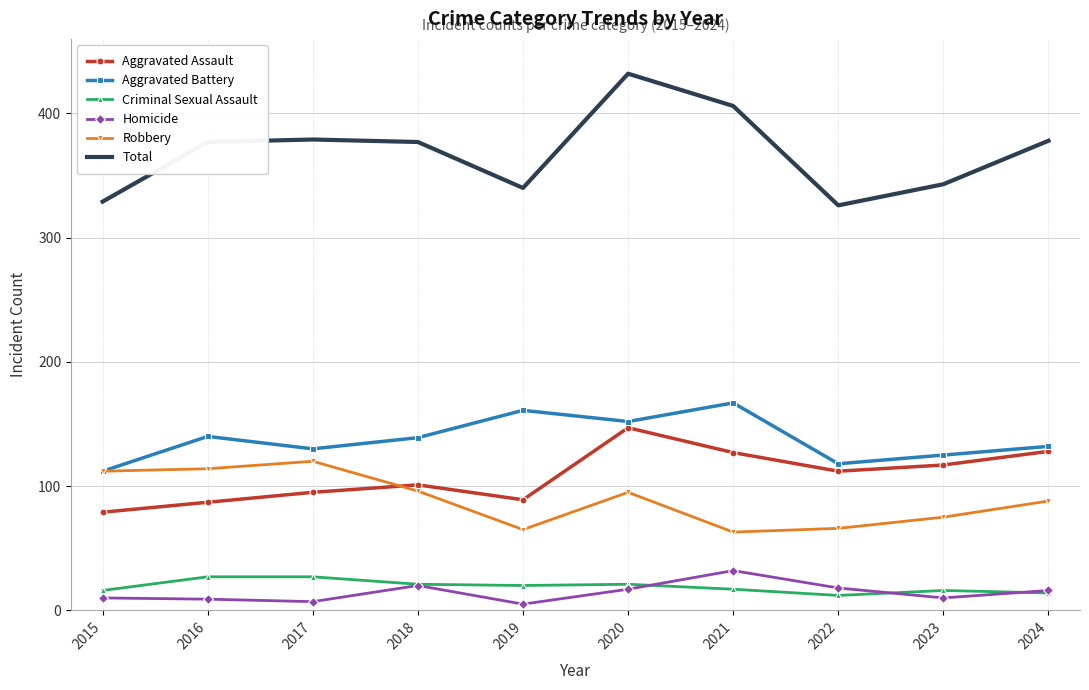

At how many categories does at least one series exceed 311?

10